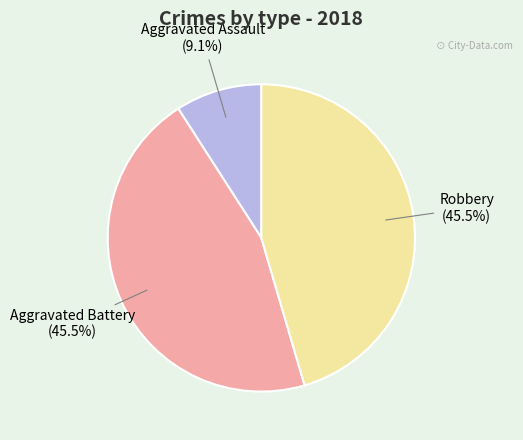

Is there any slice that represents more than half of the pie?

No